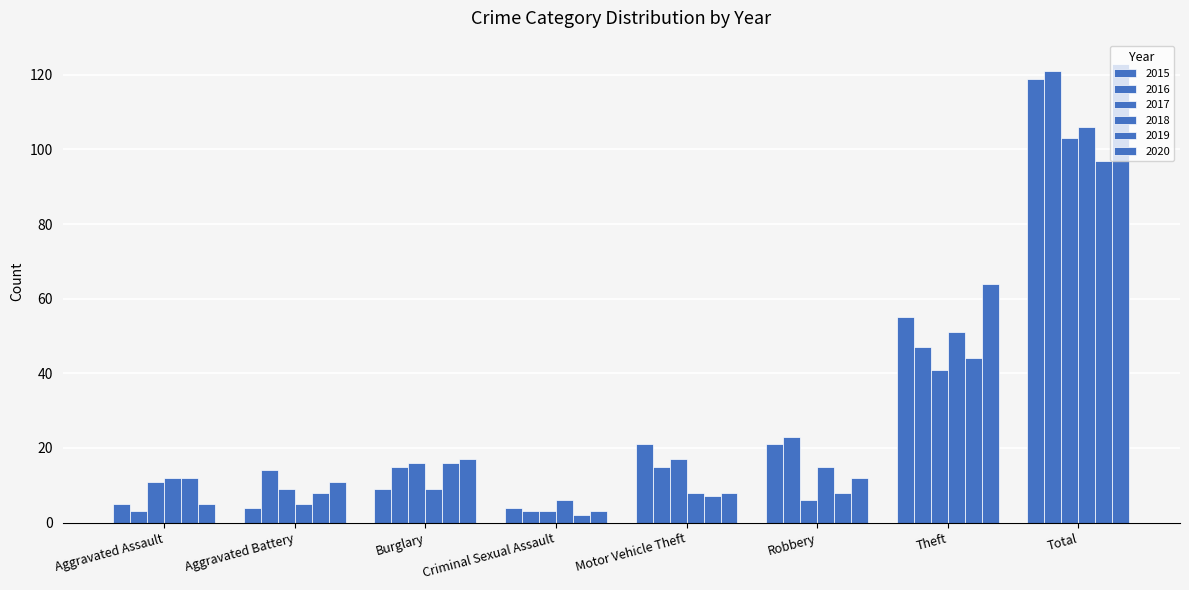

What is the label of the 8th bar from the right?

Aggravated Assault